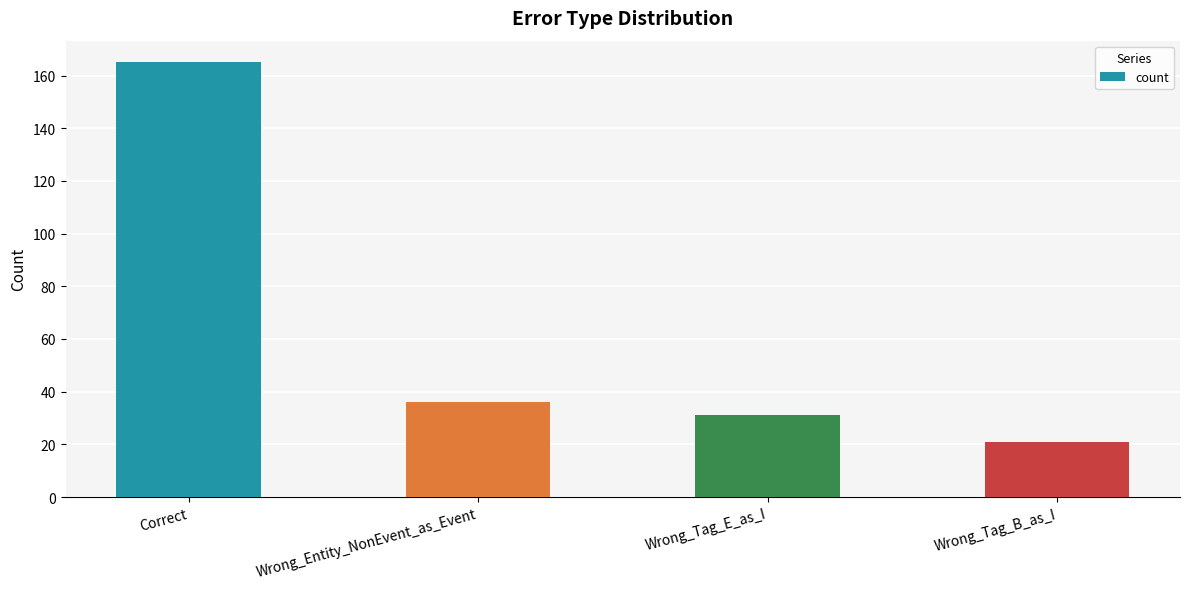

The chart shows a value of 291 at Correct. True or false?

False